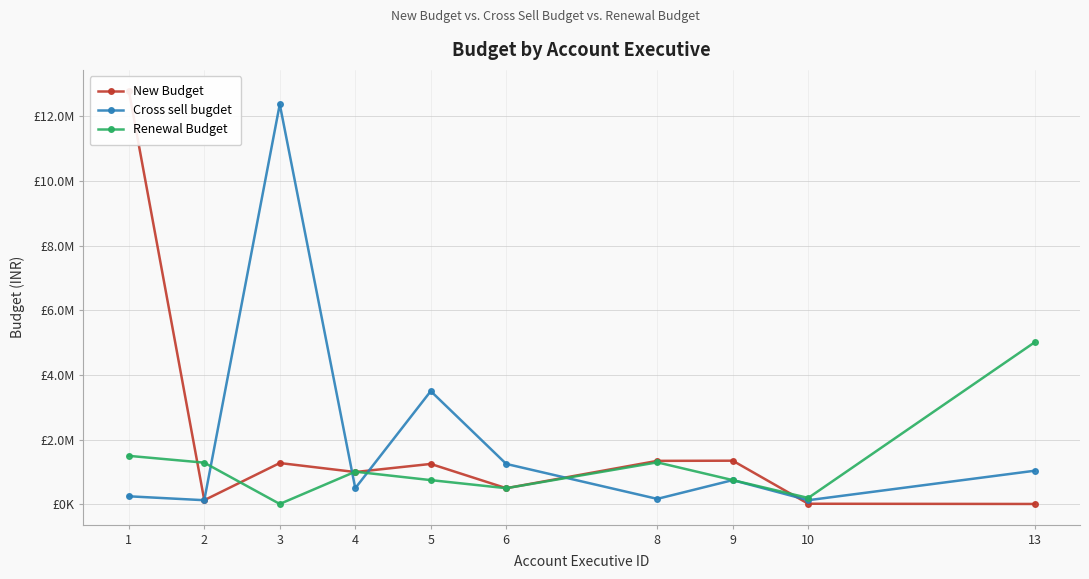

The Renewal Budget series shows 7352267 at 13. True or false?

False